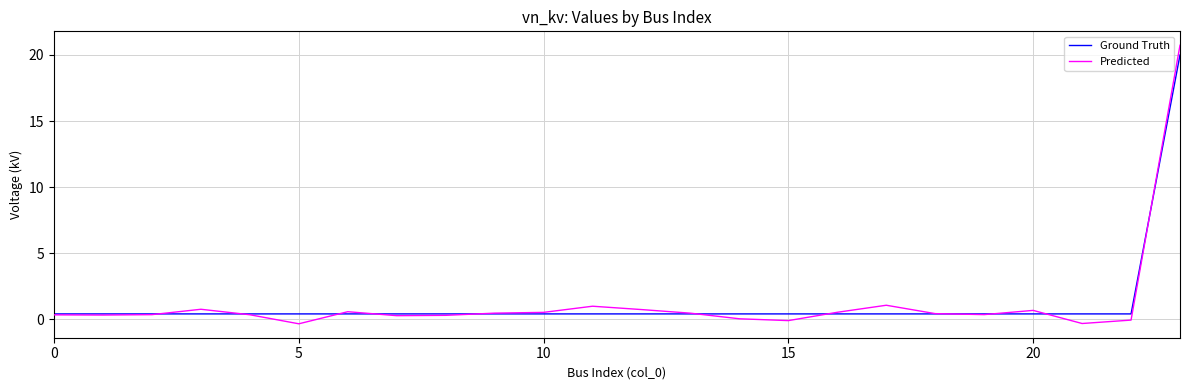

Which series has the widest spread of values?

Predicted